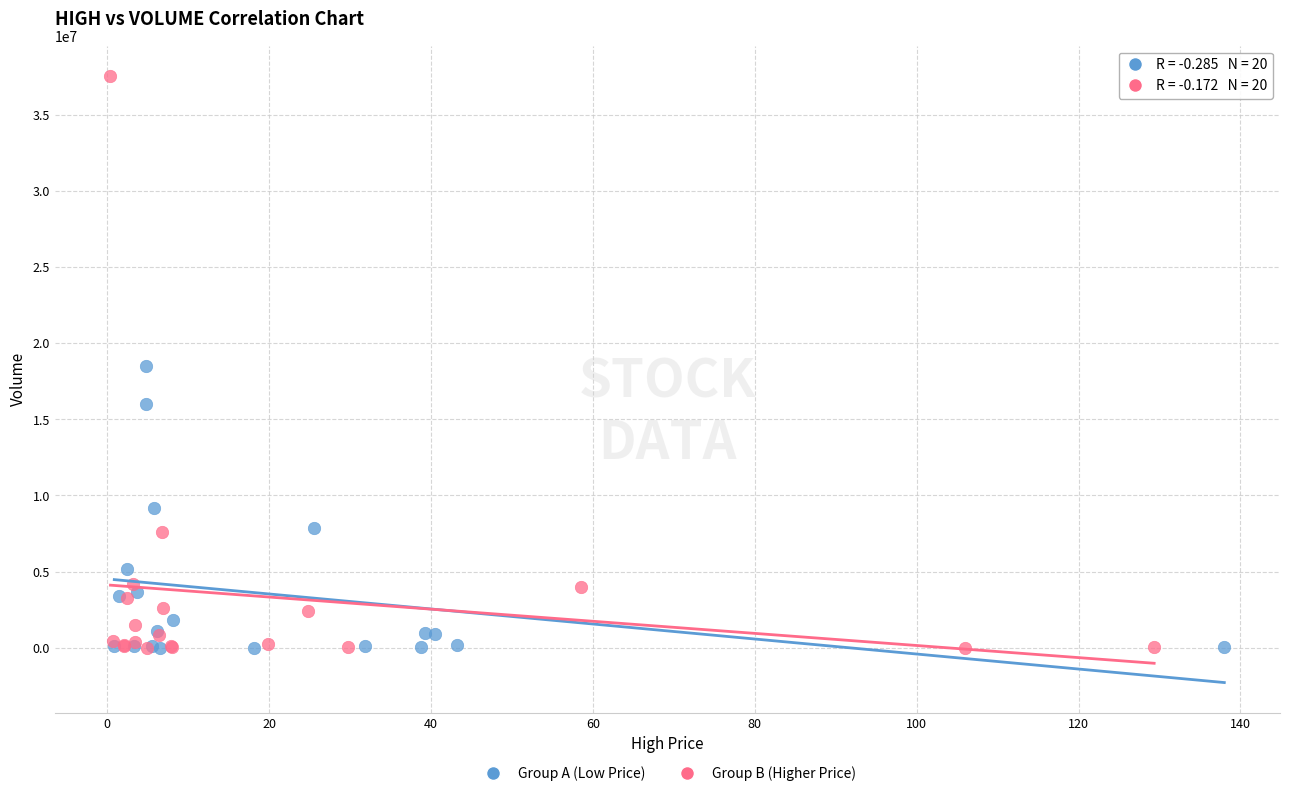

Which series reaches the maximum Y coordinate?

Group B (Higher Price)